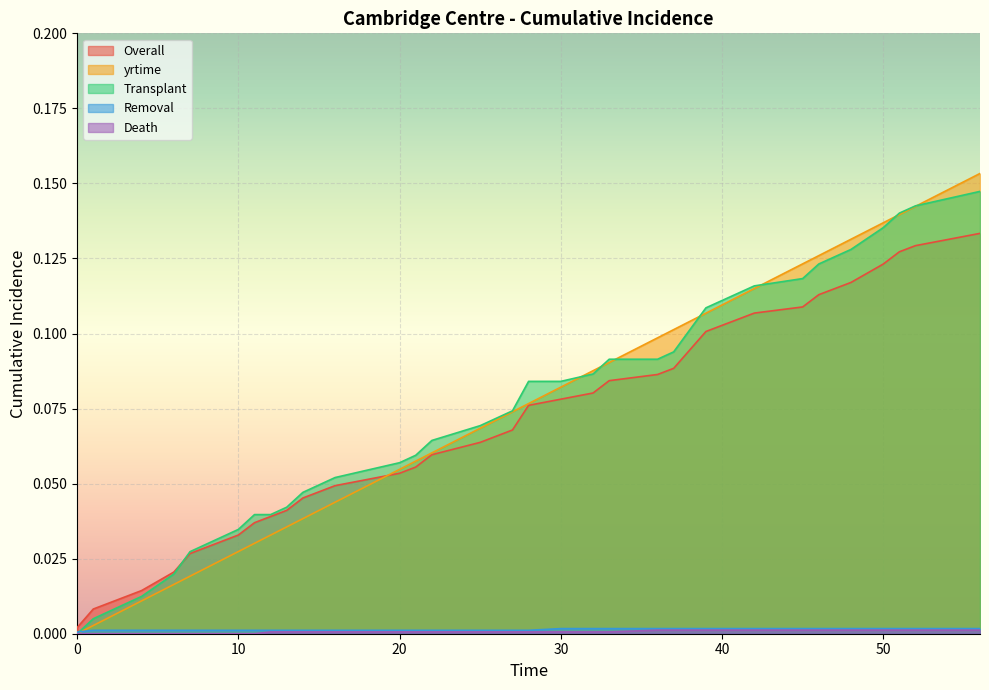

Which series has the widest spread of values?

yrtime